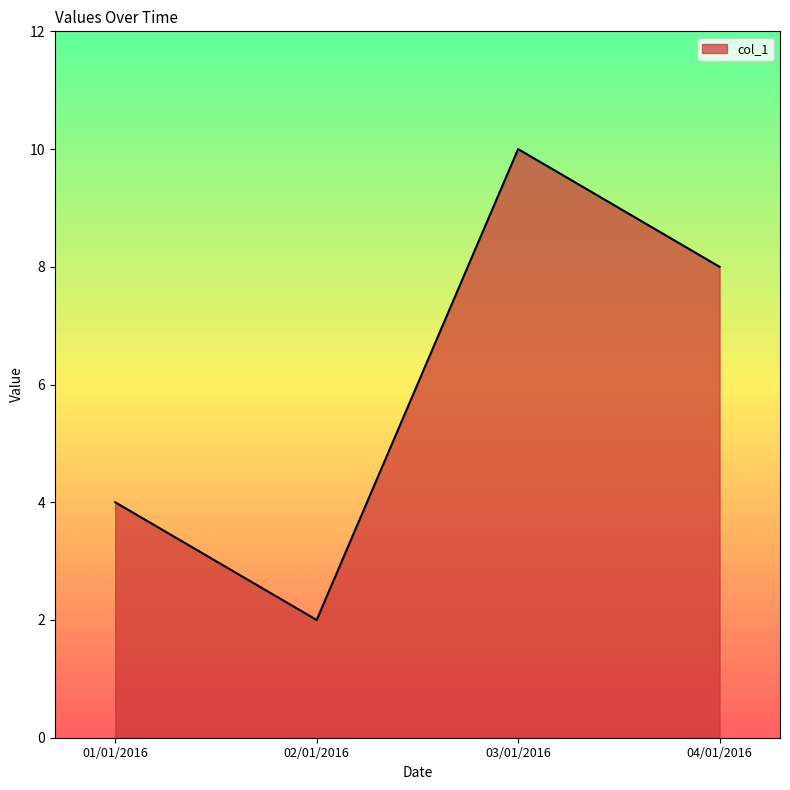

Rank the categories by value from highest to lowest.

03/01/2016, 04/01/2016, 01/01/2016, 02/01/2016